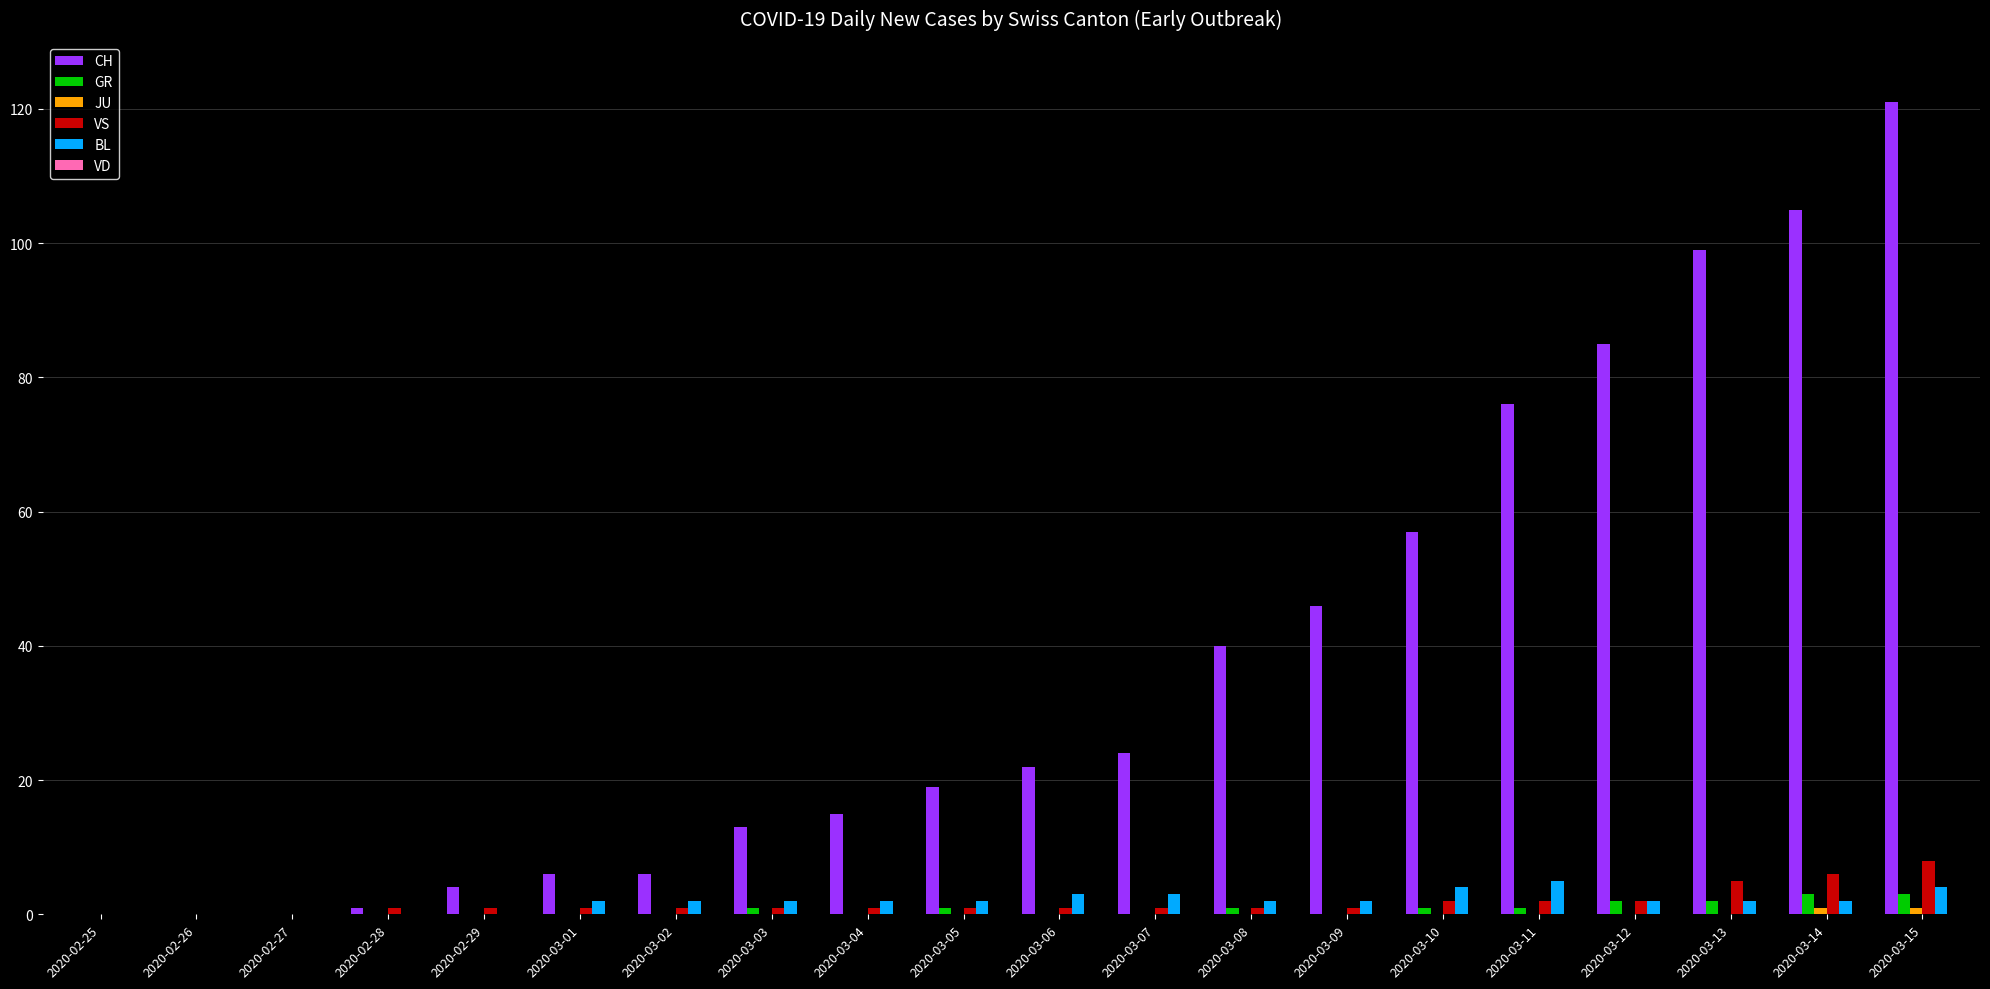

Is the value of VS at 2020-03-15 greater than the value of BL at 2020-03-05?

Yes